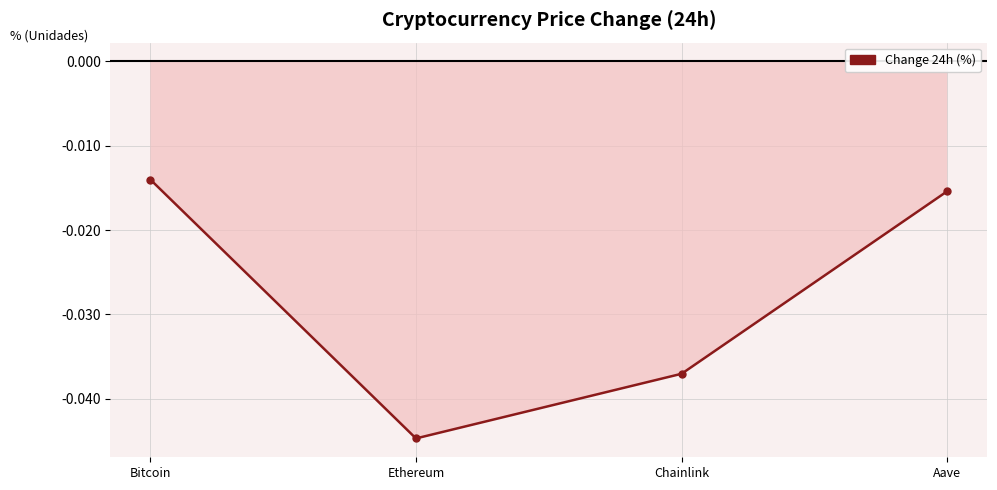

What is the label of the 2nd point from the left?

Ethereum